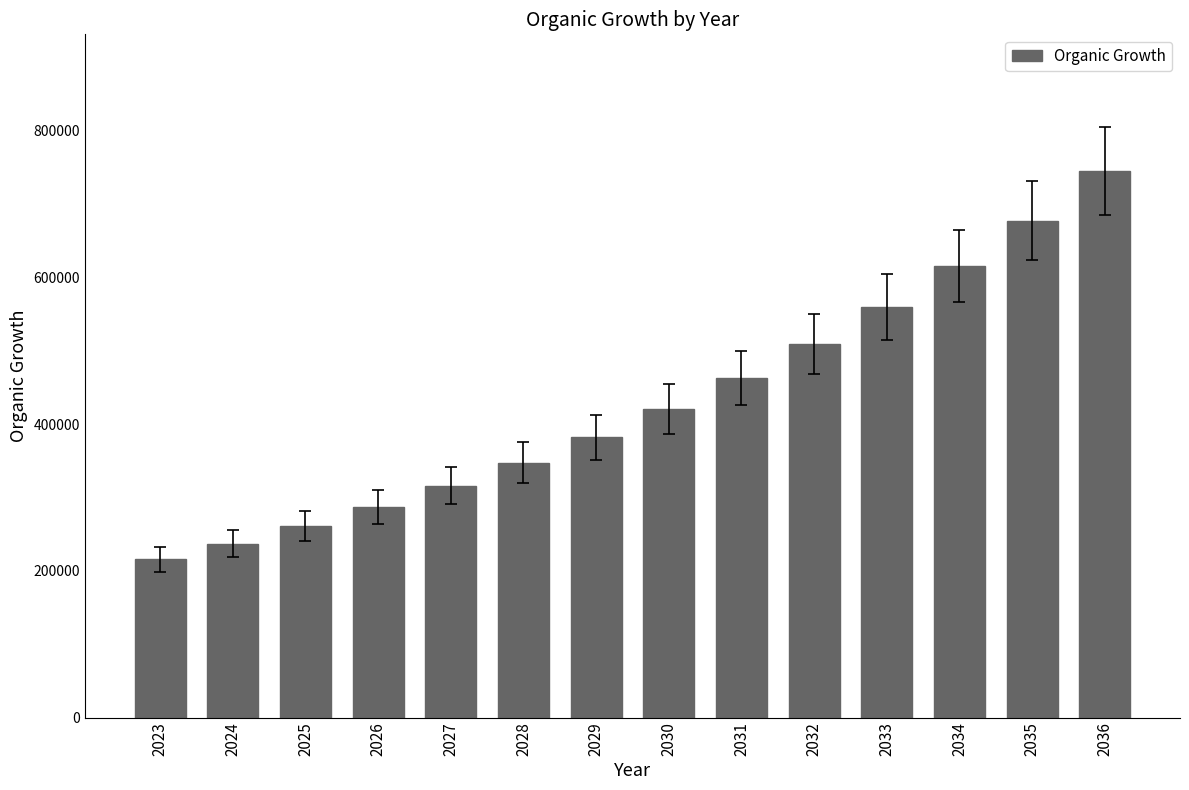

List the labels in order of value, smallest first.

2023, 2024, 2025, 2026, 2027, 2028, 2029, 2030, 2031, 2032, 2033, 2034, 2035, 2036